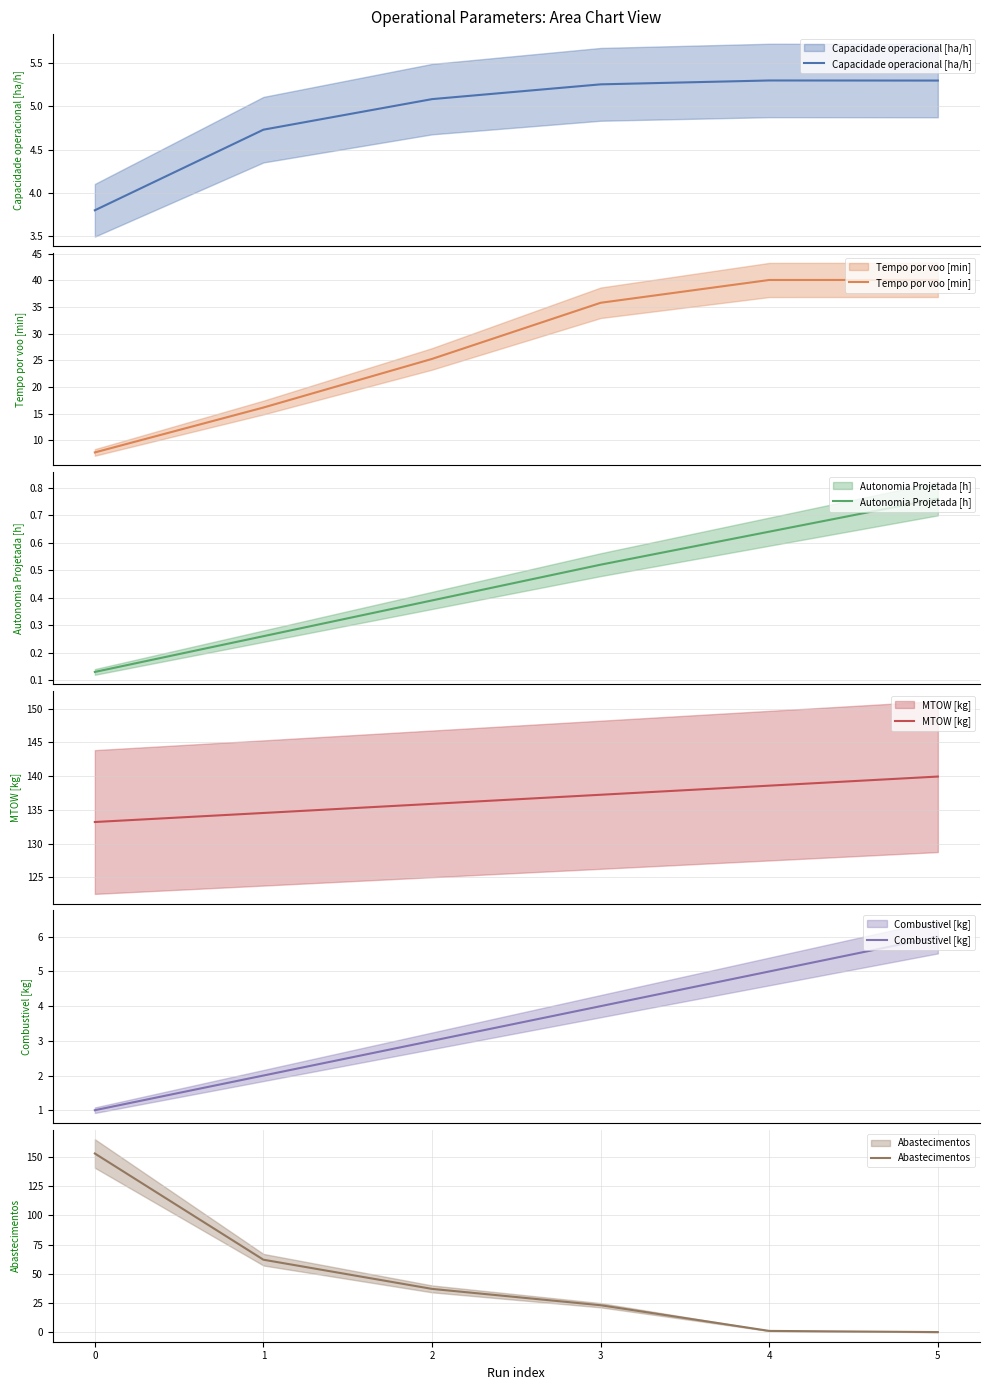

True or false: Autonomia Projetada [h] and Capacidade operacional [ha/h] intersect in this chart.

False